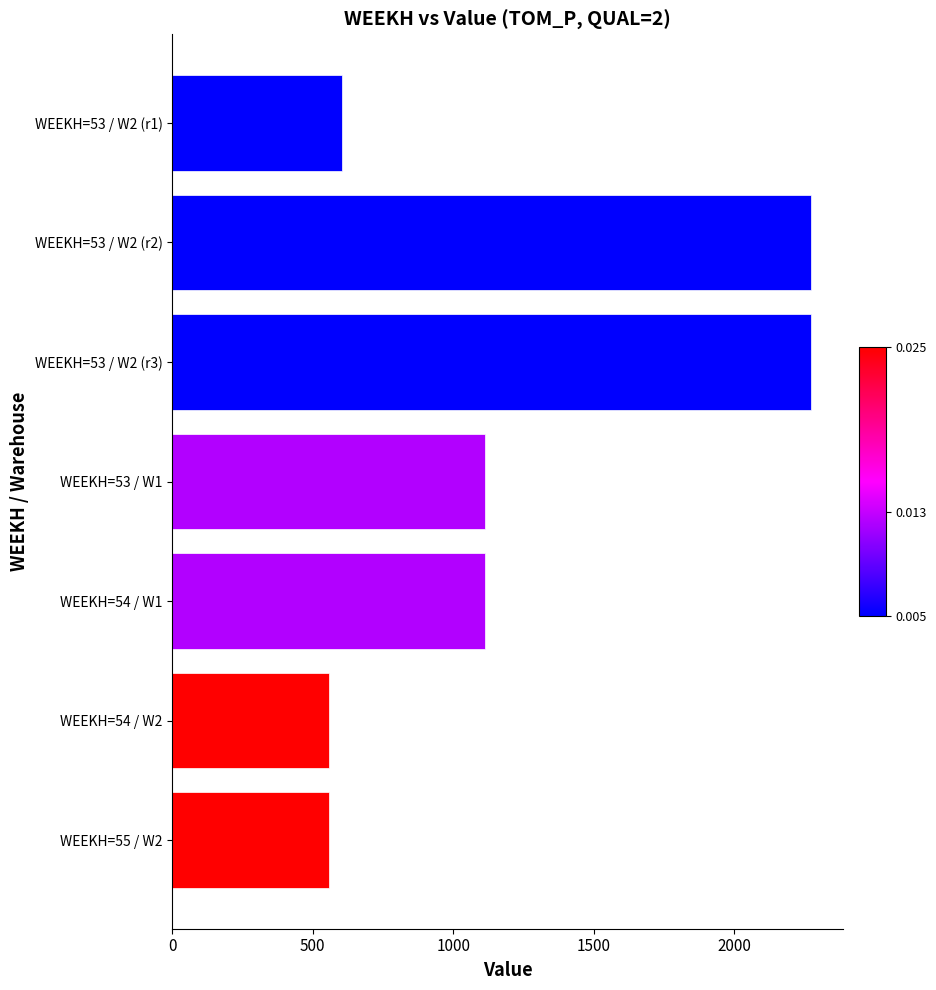

Between WEEKH=53 / W2 (r1) and WEEKH=54 / W1, which is larger?

WEEKH=54 / W1